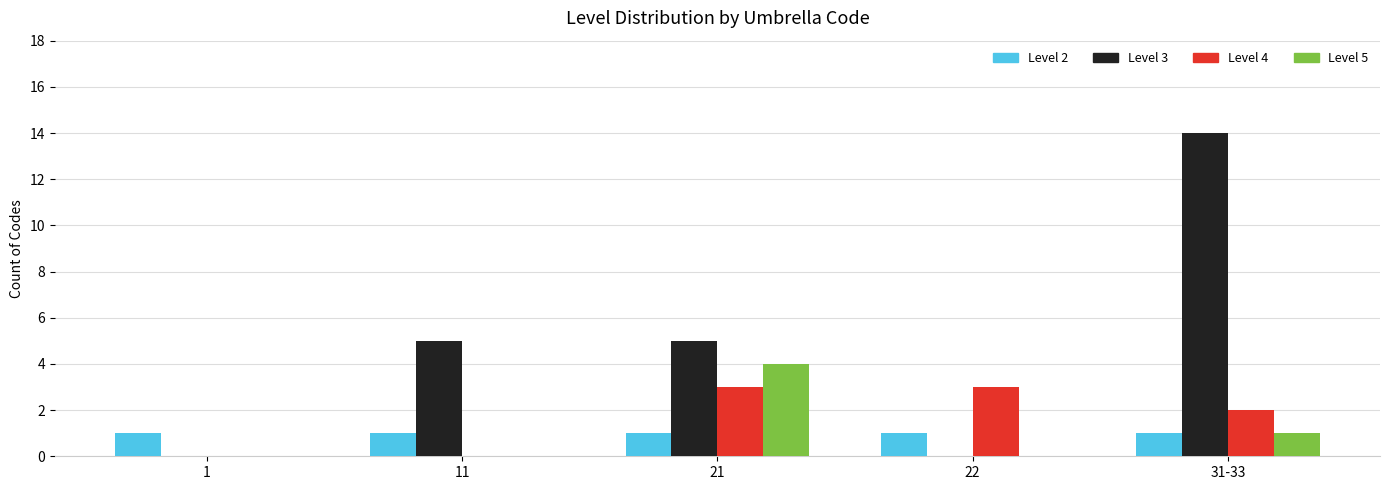

Does the chart contain stacked bars?

No